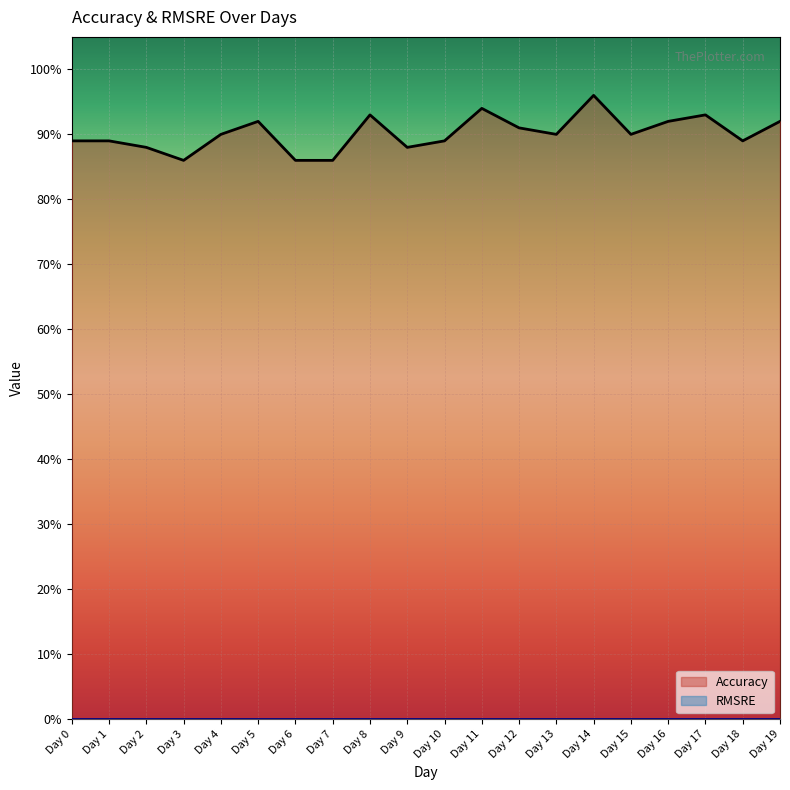

What is the value of the 3rd point from the left?

0.9